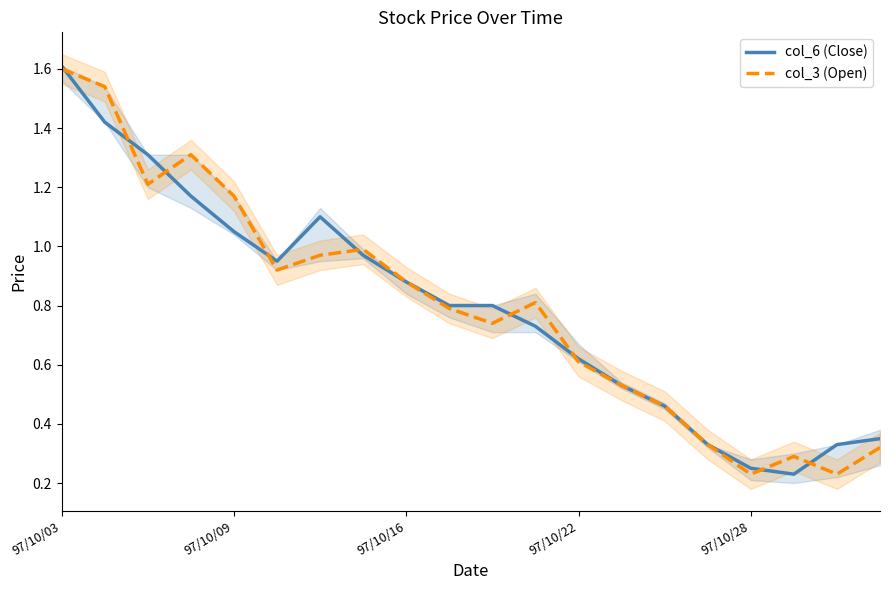

How many intersections are there between col_6 (Close) and col_3 (Open)?

9